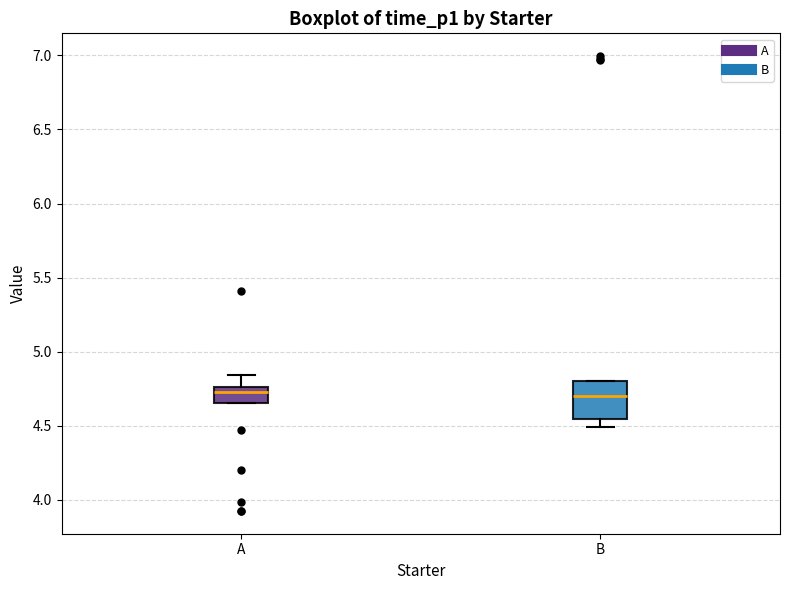

Reading left to right, read every box against the y-axis: the position of its median line, the range the box covers, and the ends of its whiskers. The values are not printed on the chart, so give them approximately, as read against the axis.

A: median 4.75 (just below the box's upper edge), box 4.65 to 4.75, whiskers 4.65 to 4.85
B: median 4.70, box 4.55 to 4.80, whiskers 4.50 to 4.80